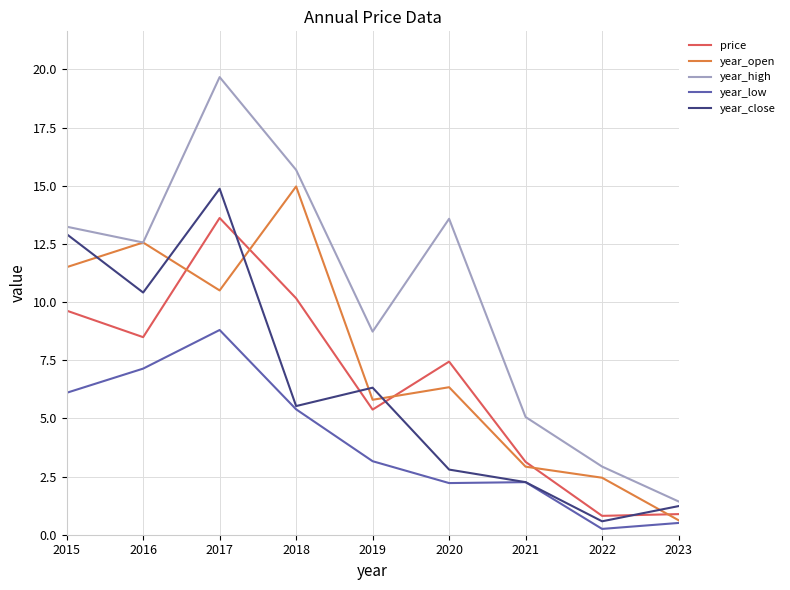

What are all the series names shown in the legend?

price, year_open, year_high, year_low, year_close